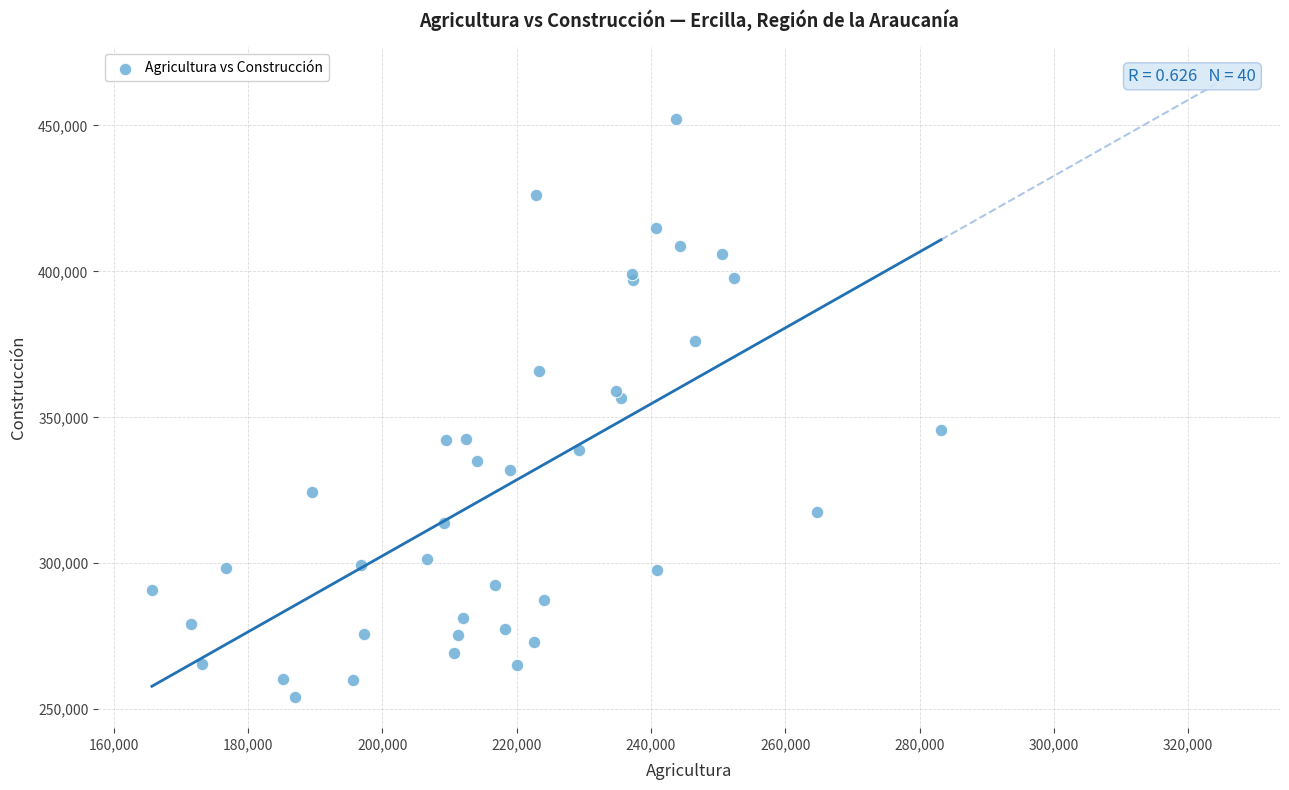

What Y value in the scatter plot is closest to 353157?

356766